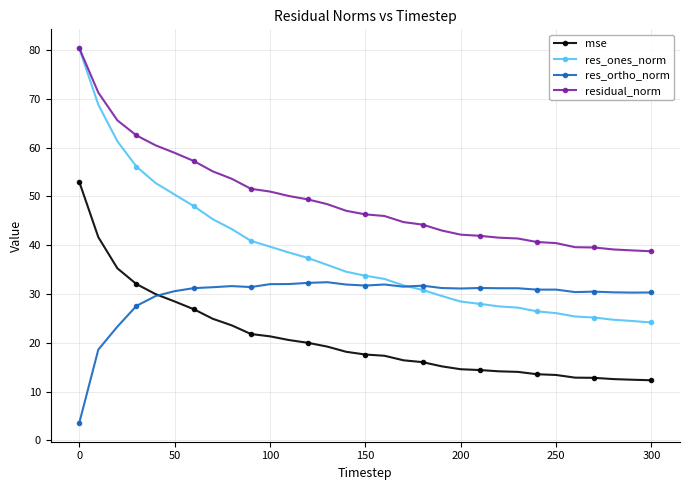

What is the greatest value displayed?

80.4